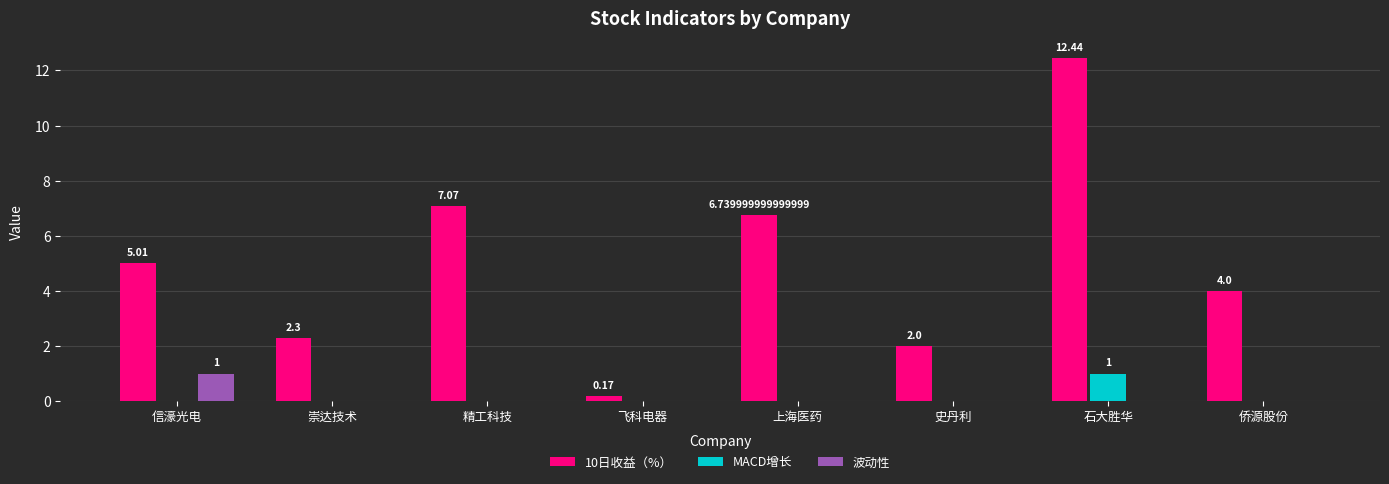

What is the sum of all 波动性 values?

1.0